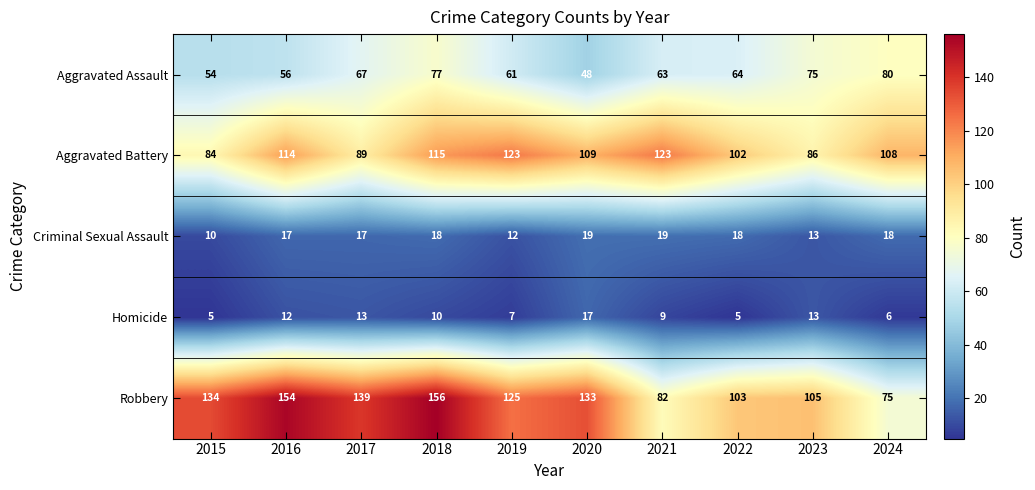

What is the minimum value shown in the chart?

5